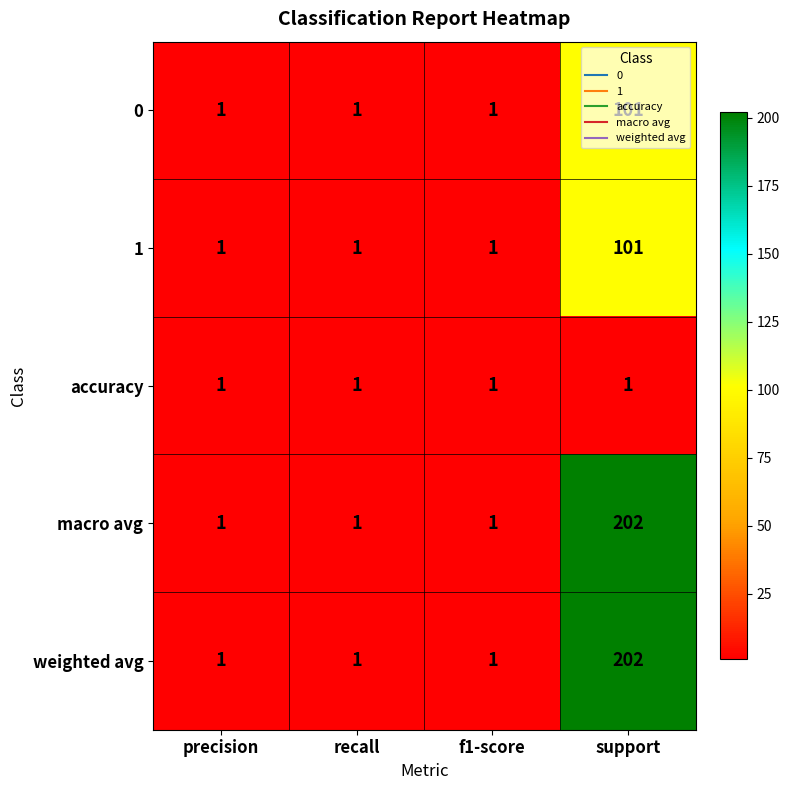

What is the highest value of the macro avg series?

202